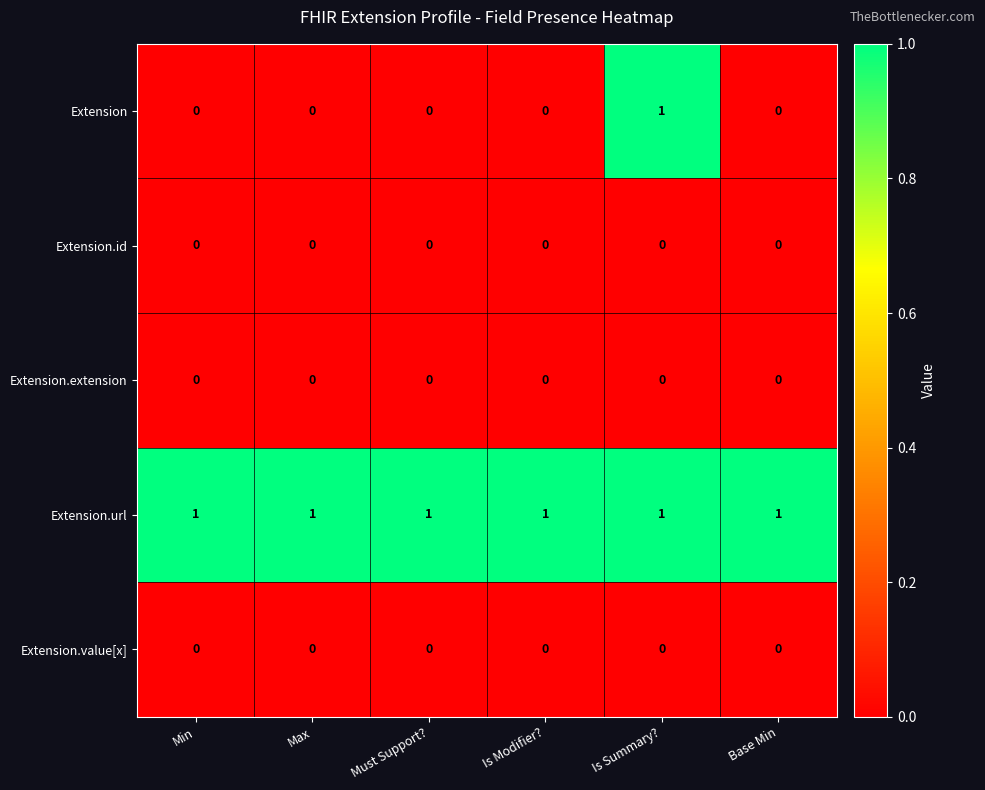

What is the total value across all series at Max?

1